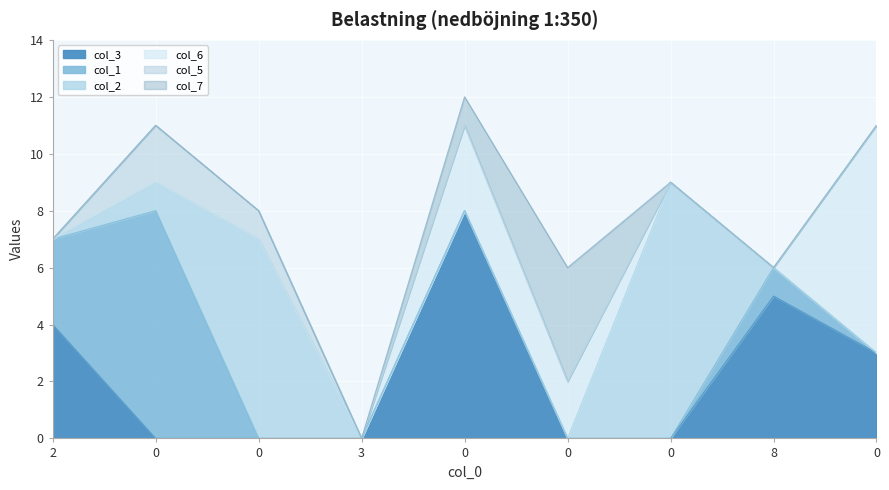

At how many categories does at least one series exceed 5?

5